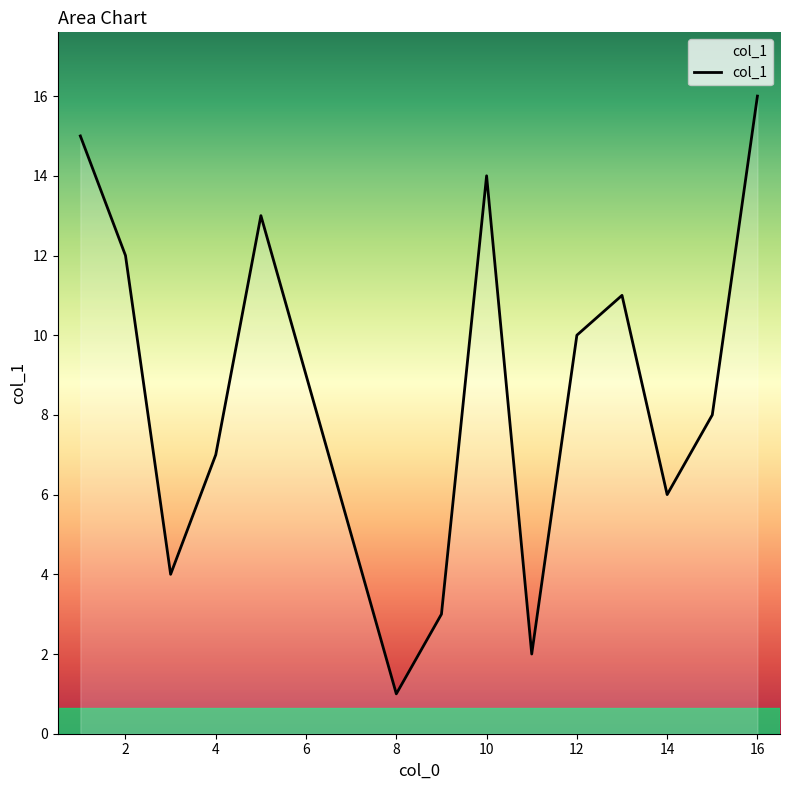

What is the maximum value shown in the chart?

16